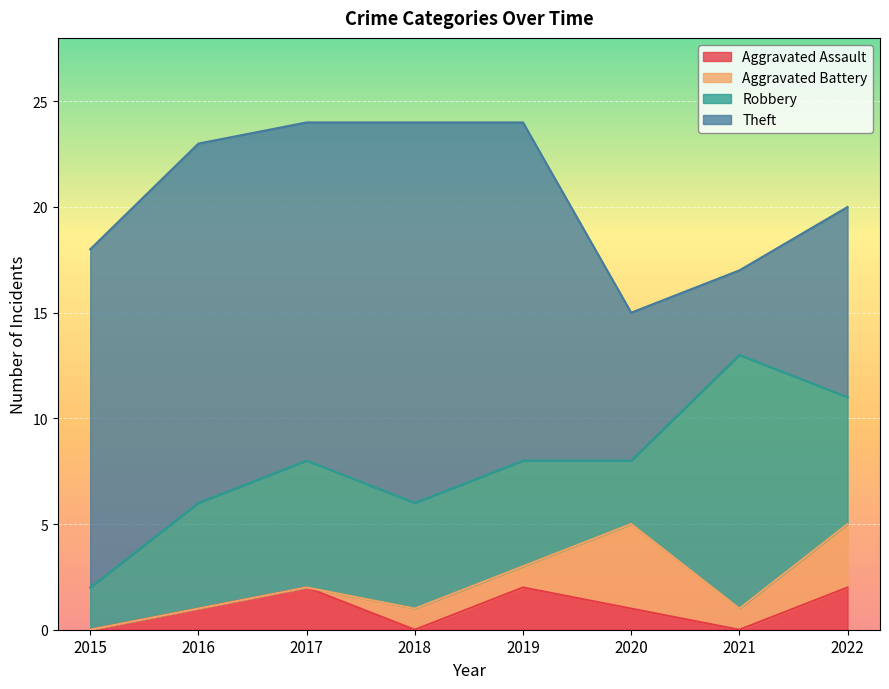

At which category does the chart reach its peak across all series?

2018